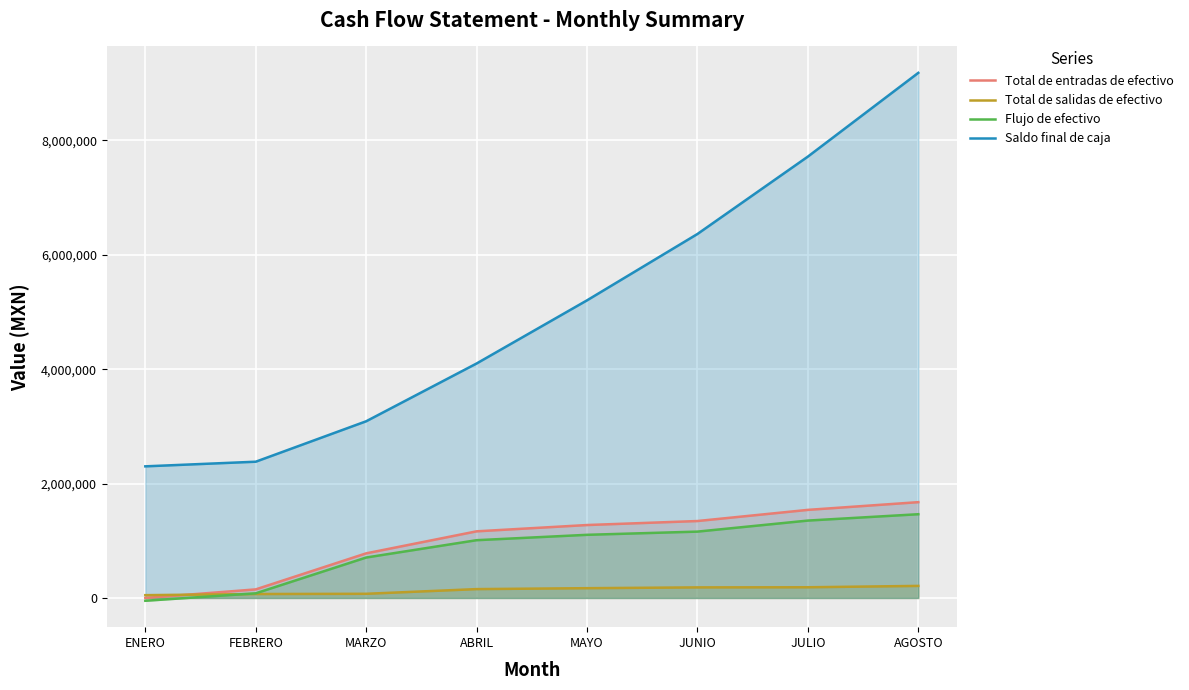

Which label corresponds to the largest value in the chart?

AGOSTO